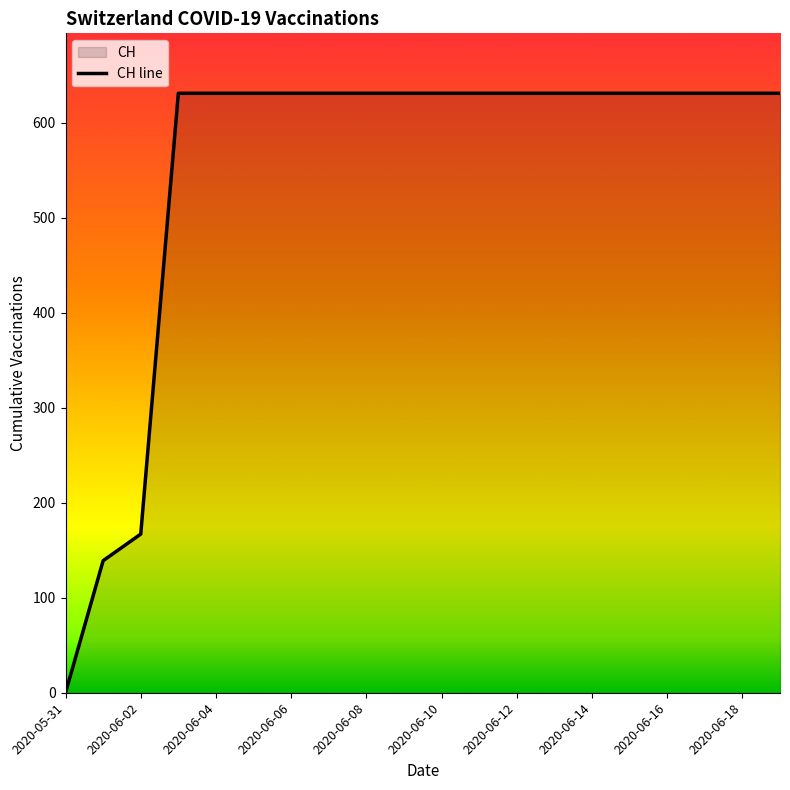

Is it true that the value at 2020-06-04 is 631?

True